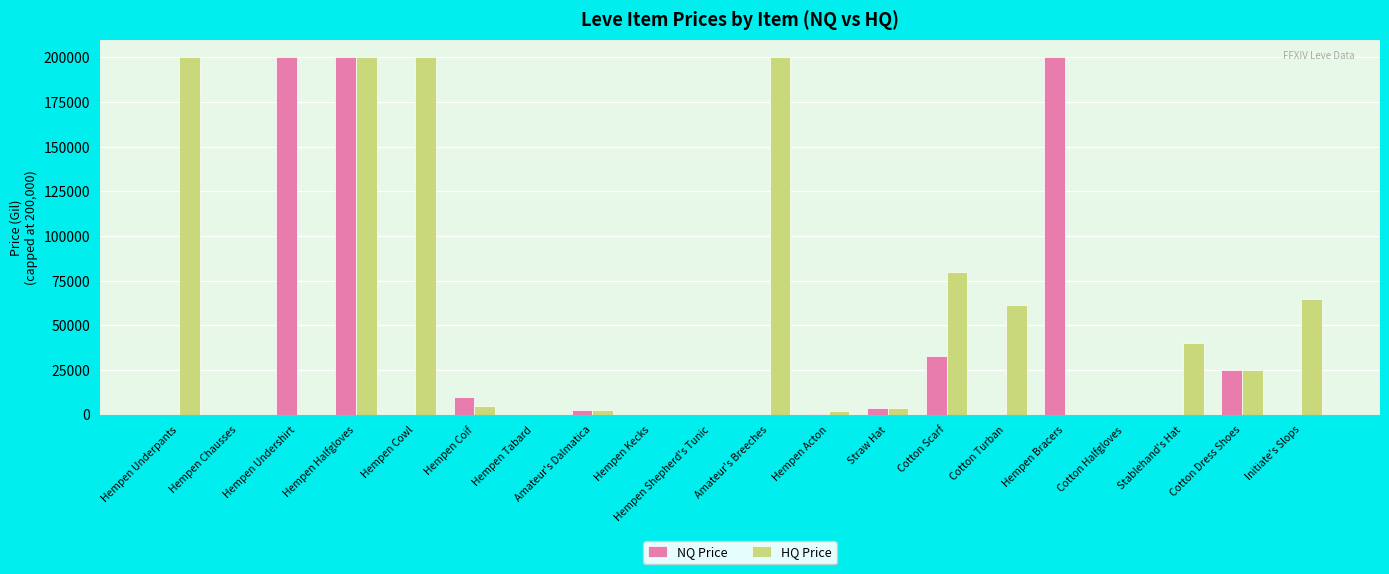

What is the highest value of the HQ Price series?

200000.0